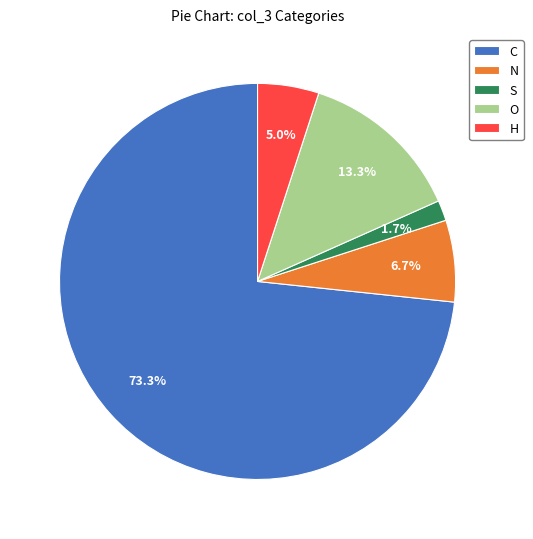

Count the number of slices in the pie.

5